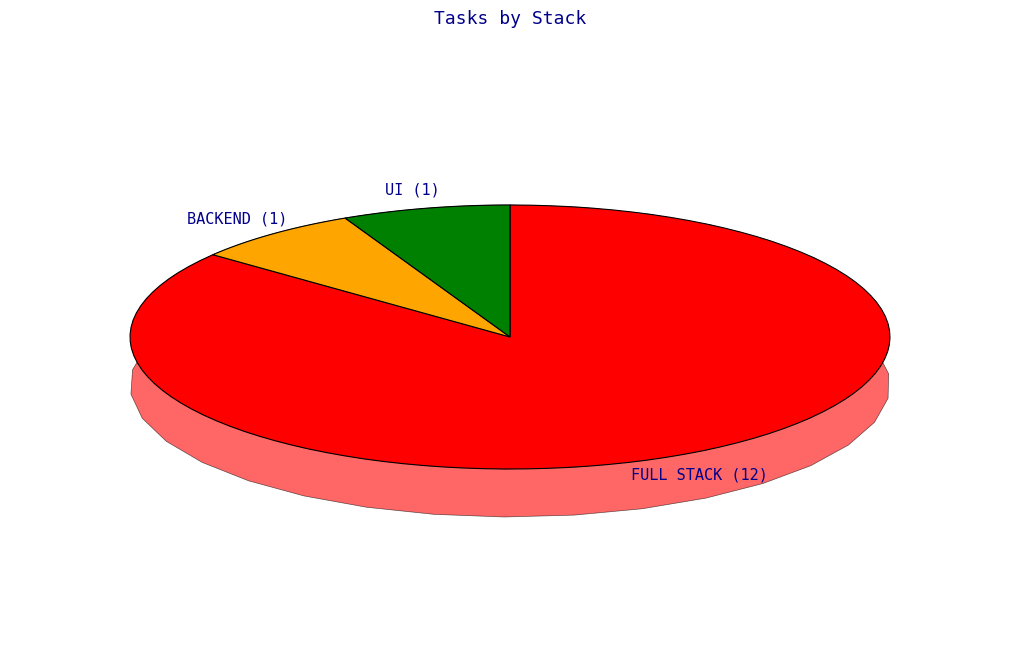

Combined, do FULL STACK and BACKEND account for over 50%?

Yes